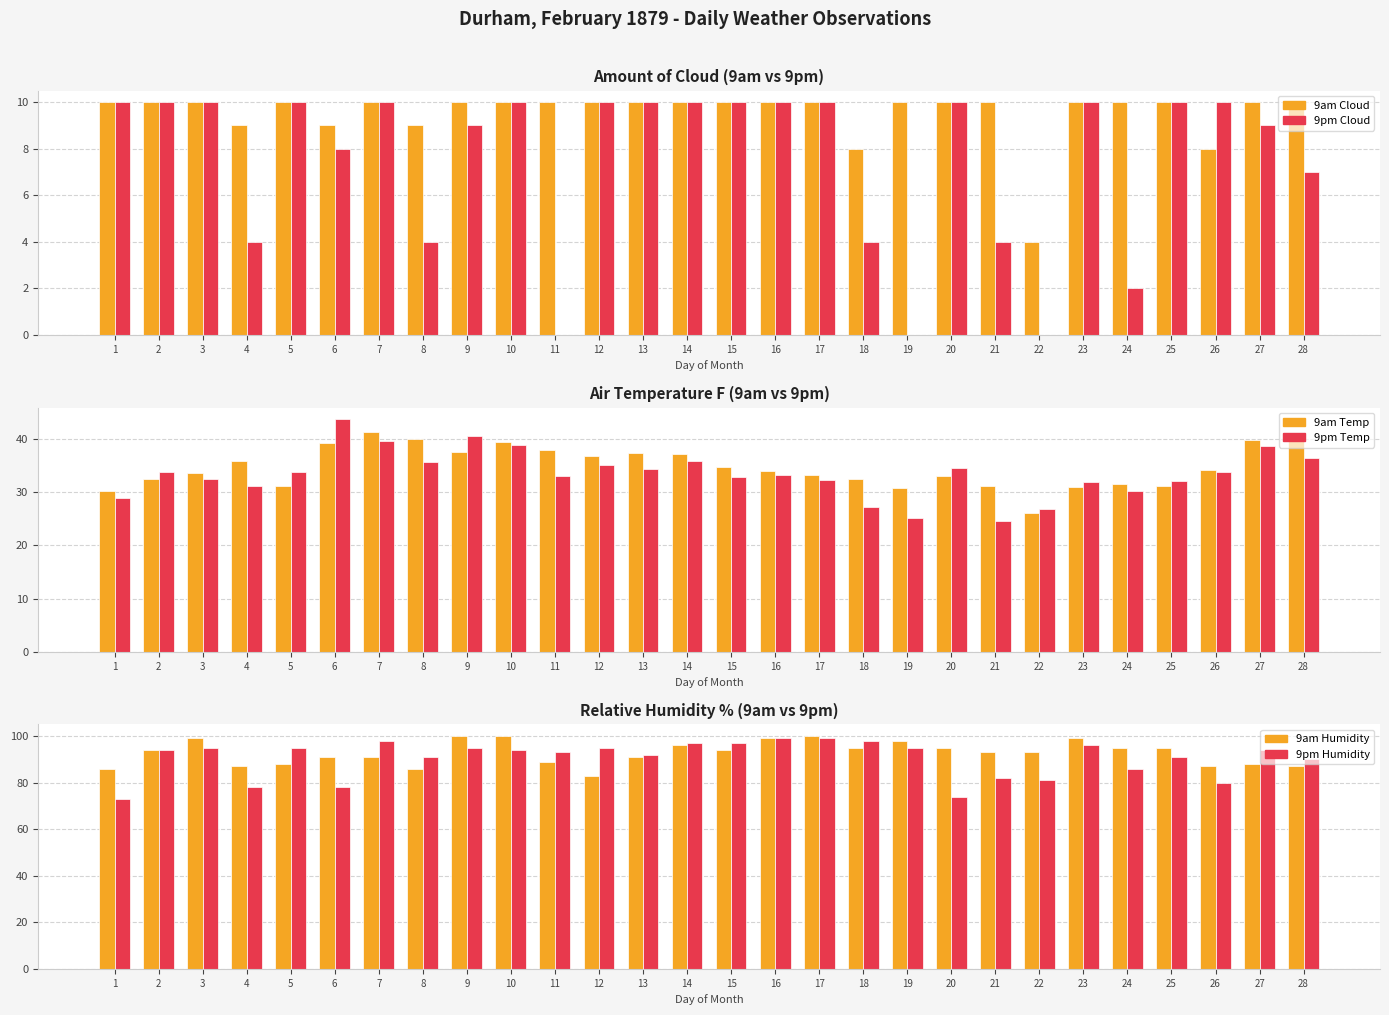

Which series has the largest total across all categories?

9am Humidity